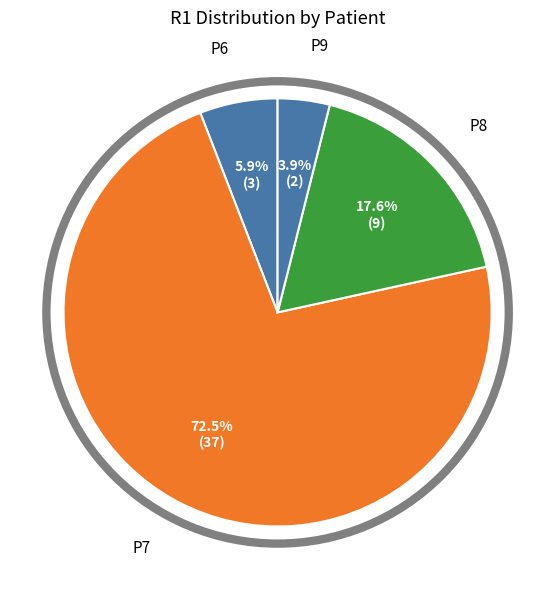

What percentage do P8 and P7 together represent?

90.2%